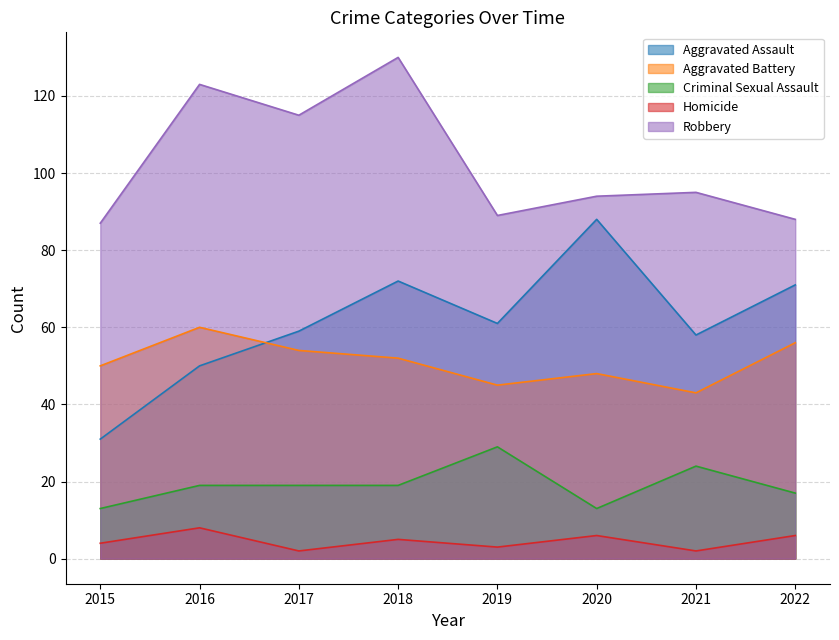

What is the difference between the highest and lowest values at 2019?

86